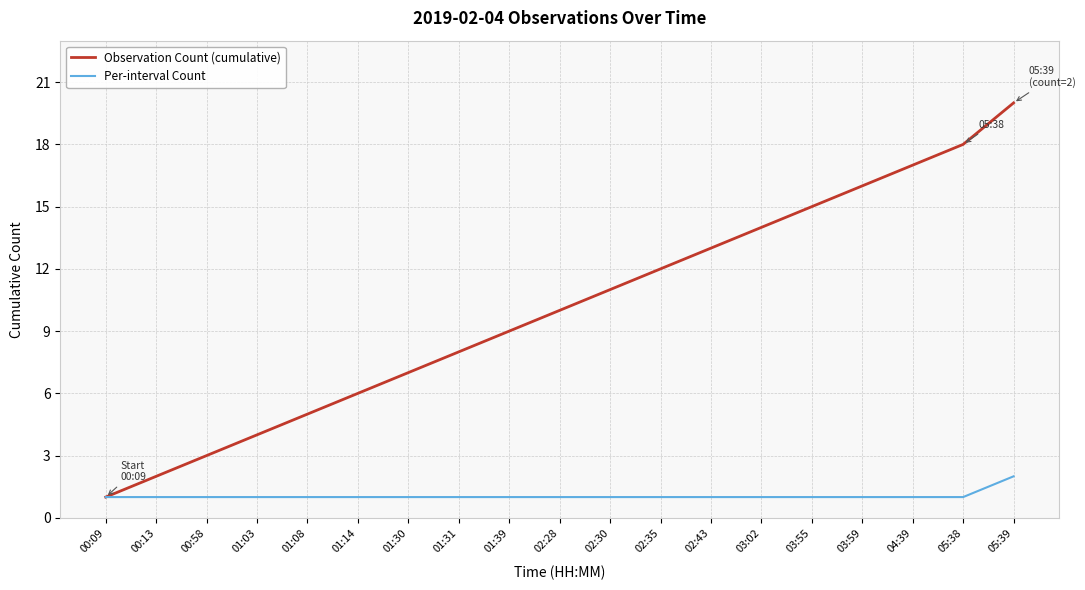

True or false: Observation Count (cumulative) has a value of 9 at 01:08.

False